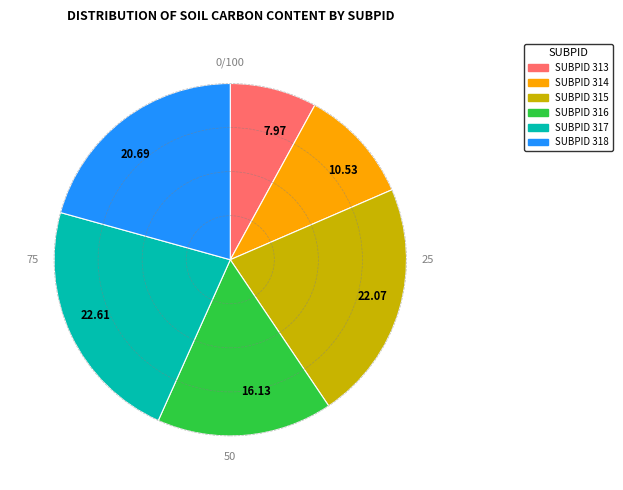

Do 16.13 and 22.07 together represent more than half of the pie?

No